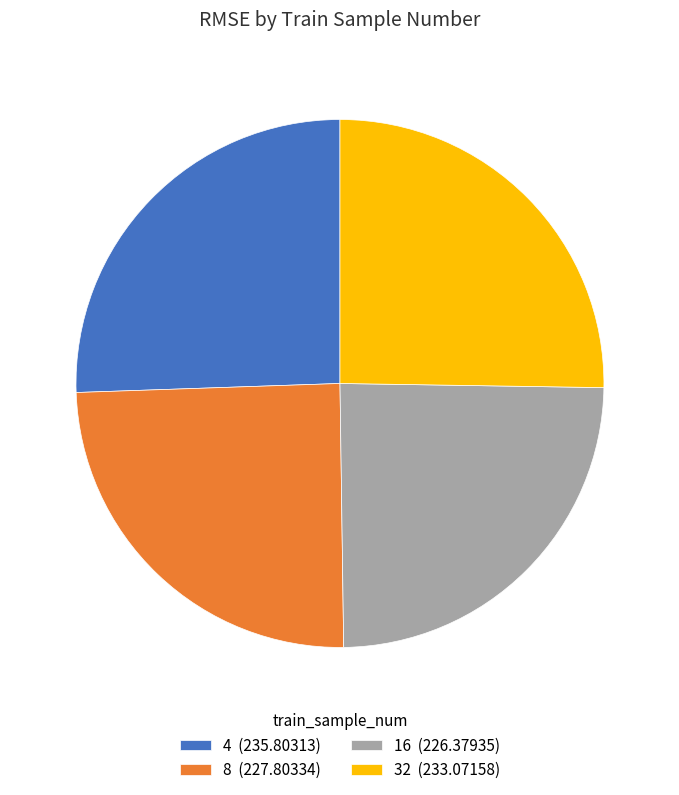

The 8 (227.80334) slice represents 19% of the pie. True or false?

False